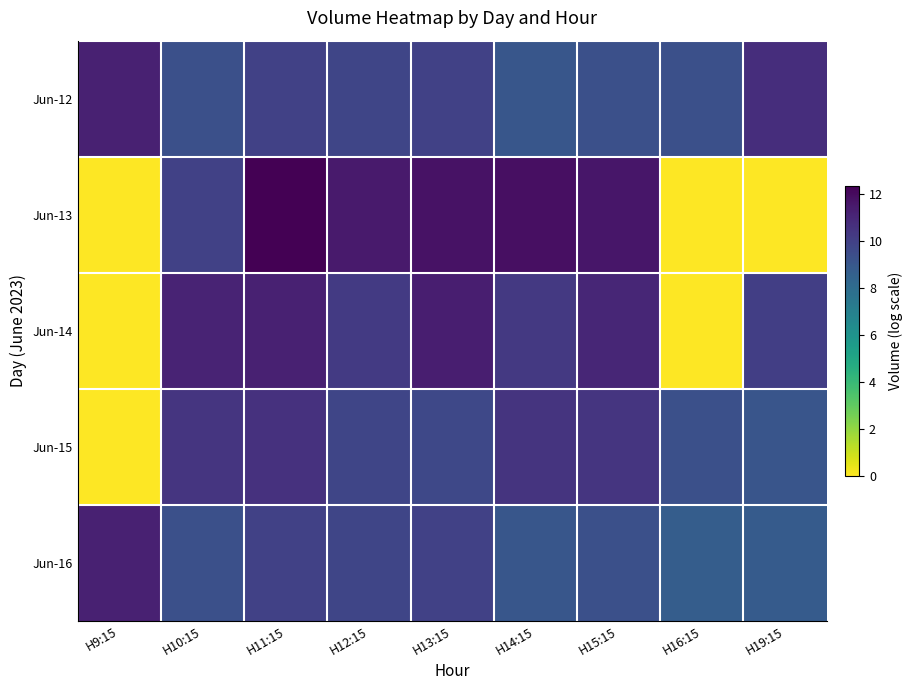

Which label corresponds to the largest value in the chart?

H11:15